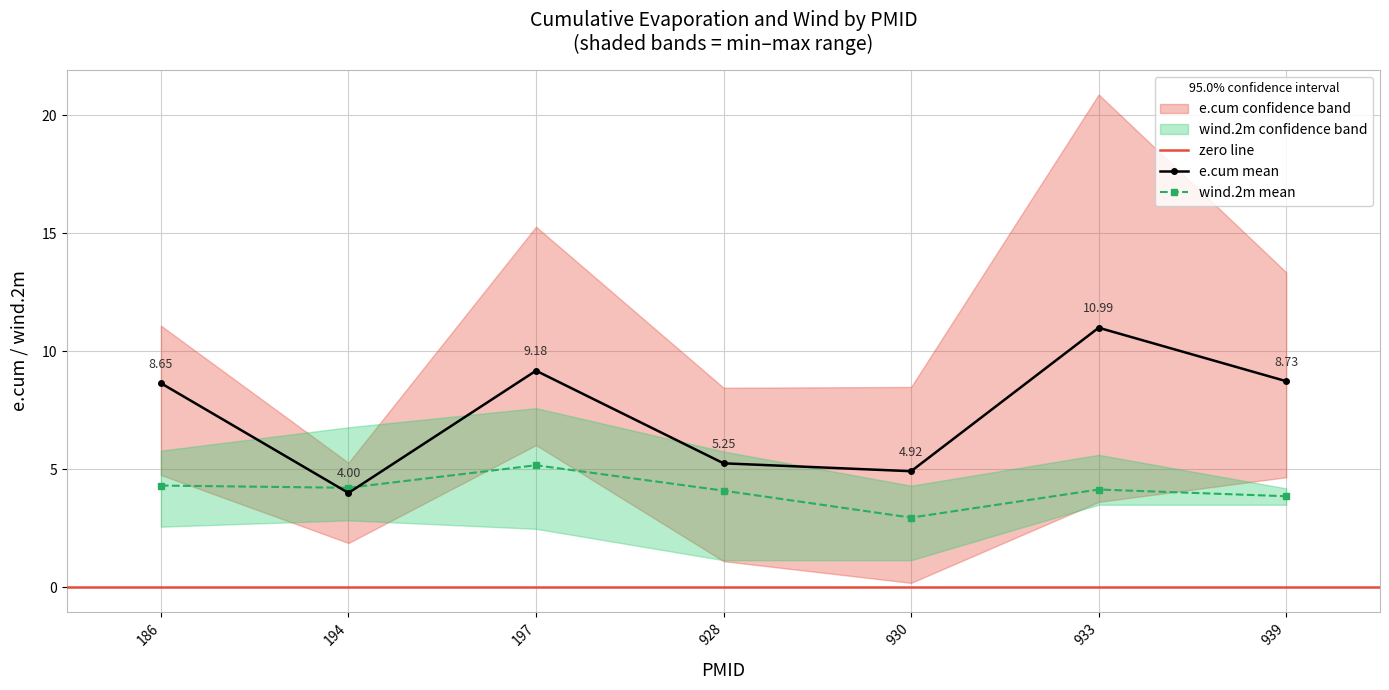

What is the sum of the wind.2m_upper values at 197 and 939?

11.8